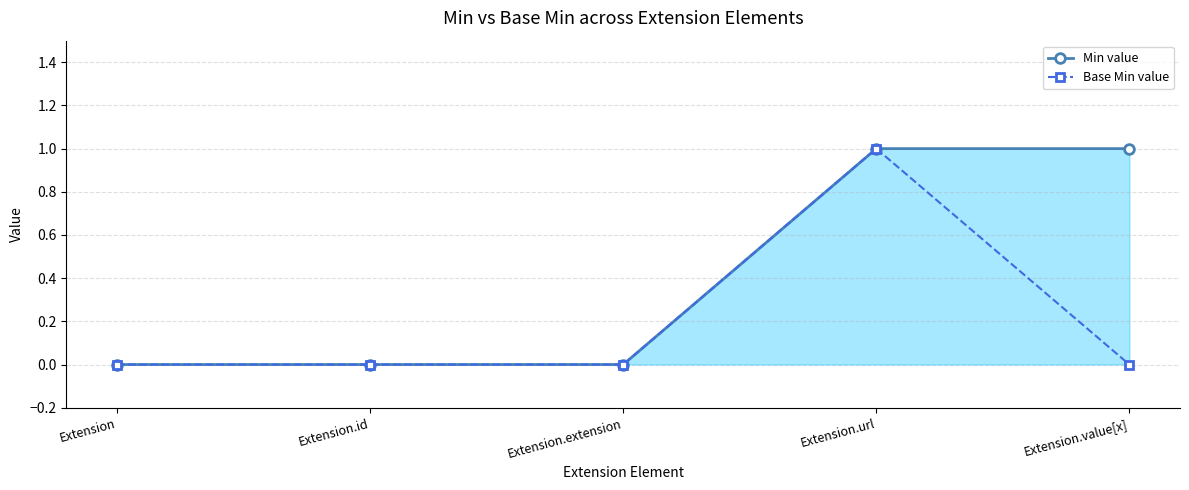

Which series has the largest total across all categories?

Min value